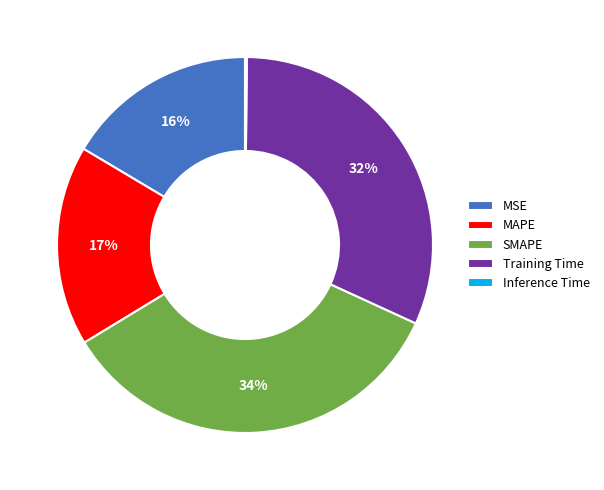

Which category has the biggest portion of the pie?

SMAPE